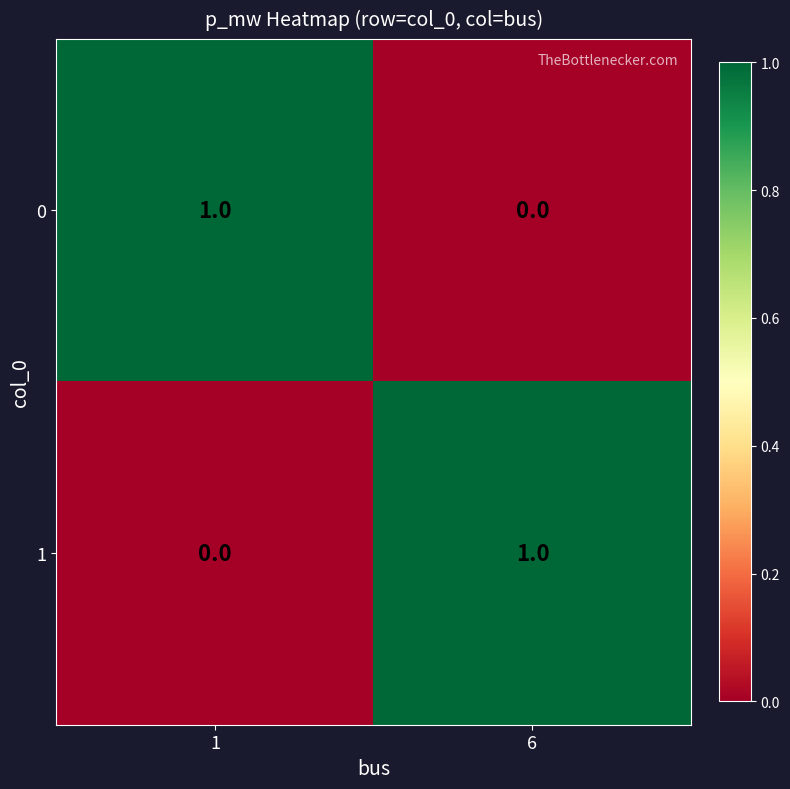

Is the value of 0 at 1 greater than the value of 1 at 1?

Yes